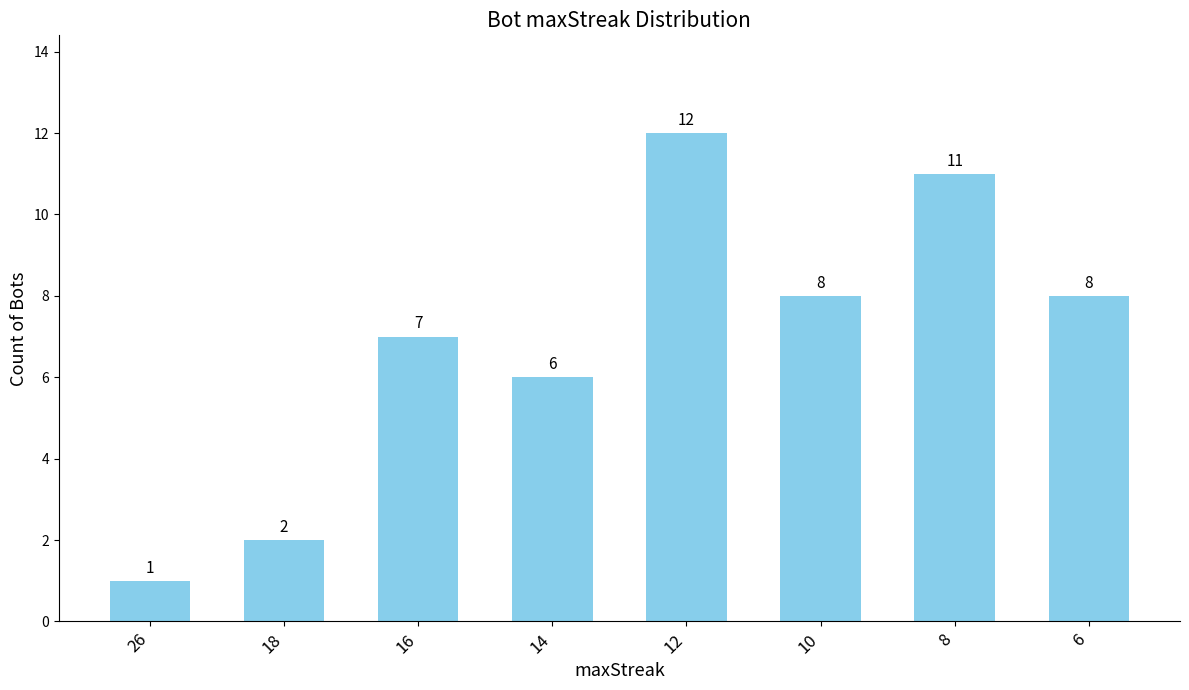

How many data points are less than 8?

4